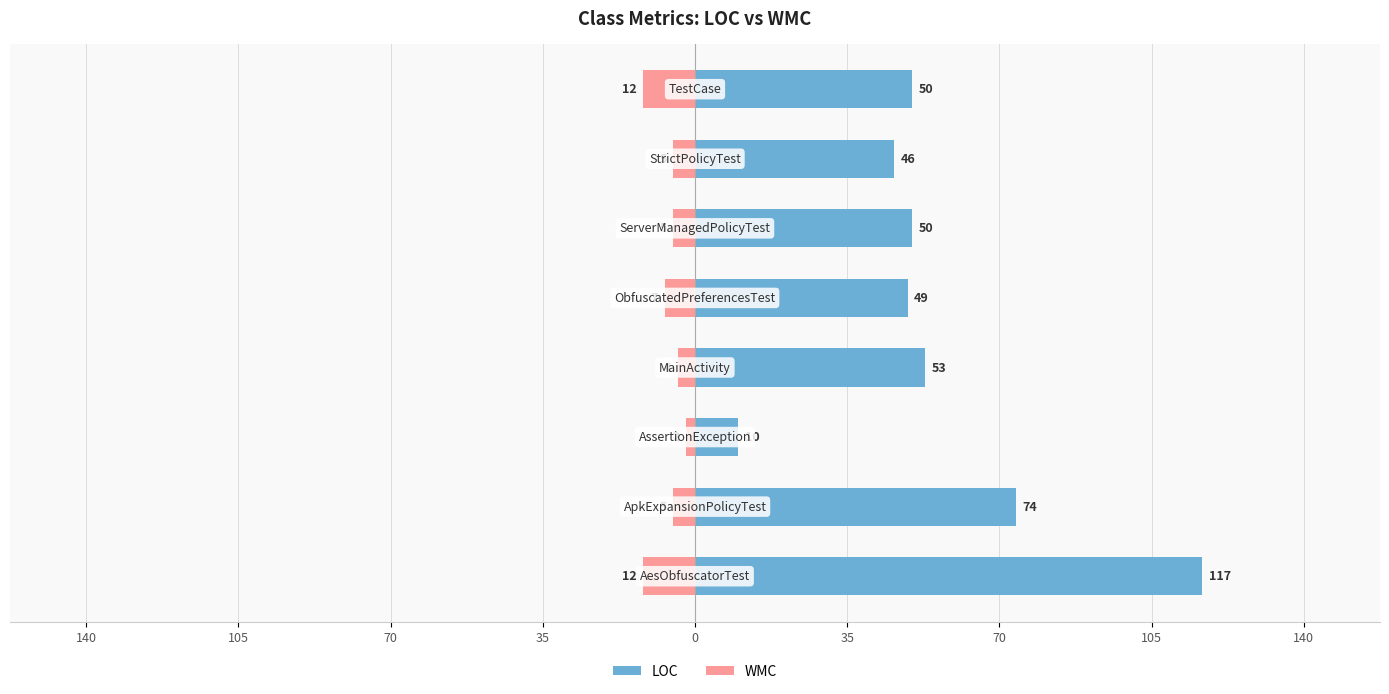

List the series in order of their overall mean, highest first.

LOC, WMC